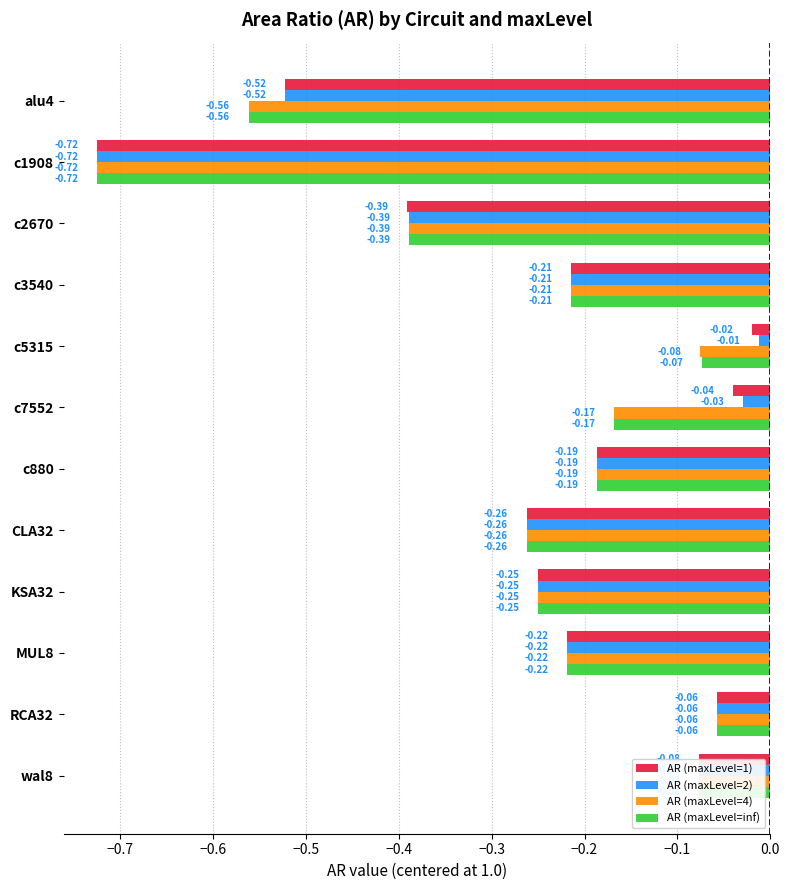

Which series has the widest spread of values?

AR (maxLevel=2)